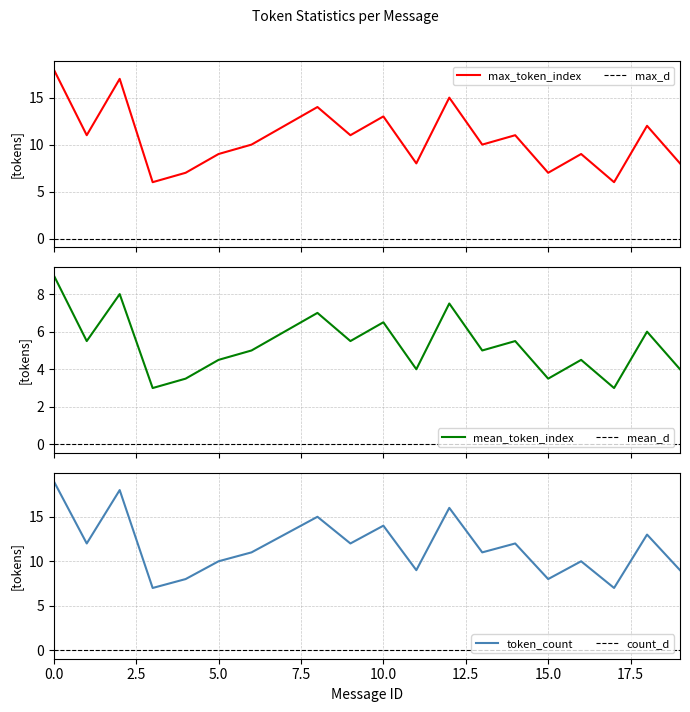

What is the value of the token_count point at the 11th from the left?

14.0